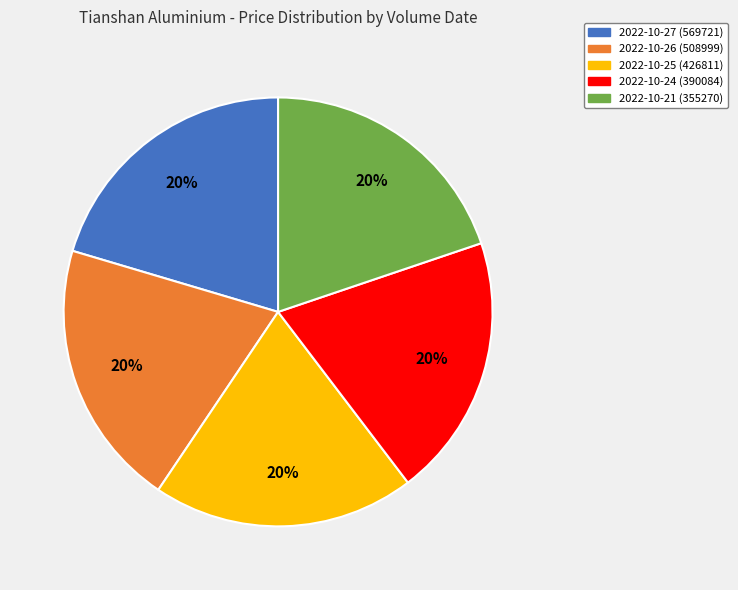

What is the ratio of the value at 2022-10-24 (390084) to the value at 2022-10-27 (569721)?

1.0